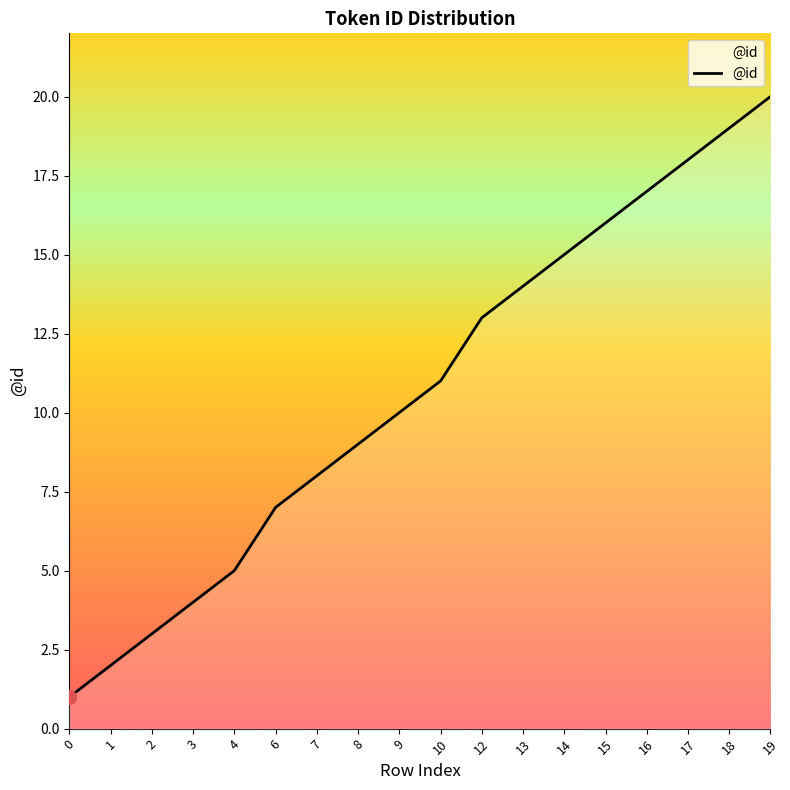

What is the sum of all values?

192